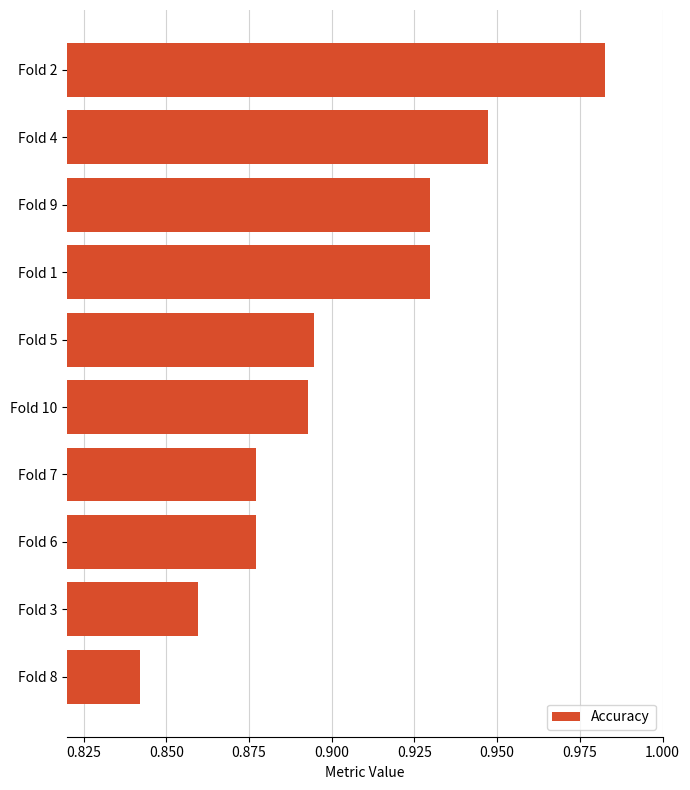

How many bars are there in total?

10